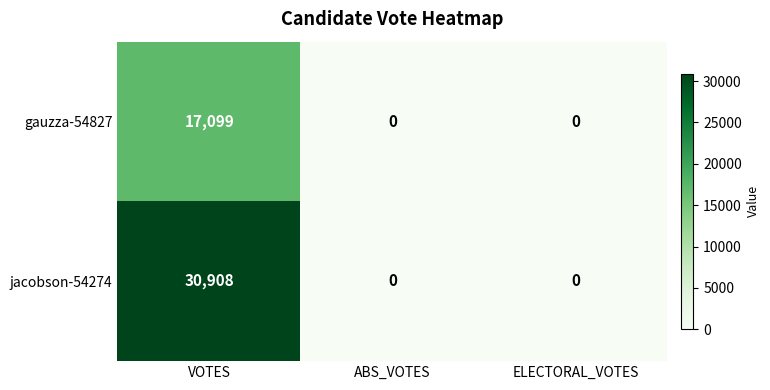

The jacobson-54274 series shows 30908 at VOTES. True or false?

True